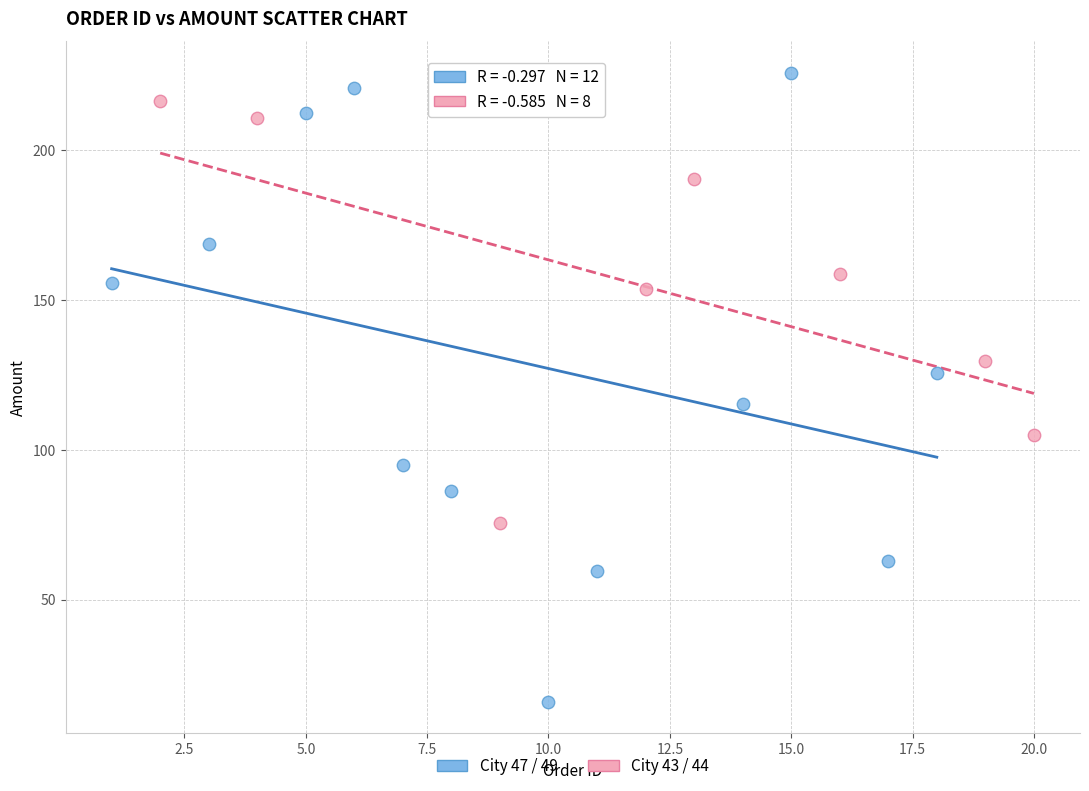

Which series contains the lowest Y value?

City 47 / 49